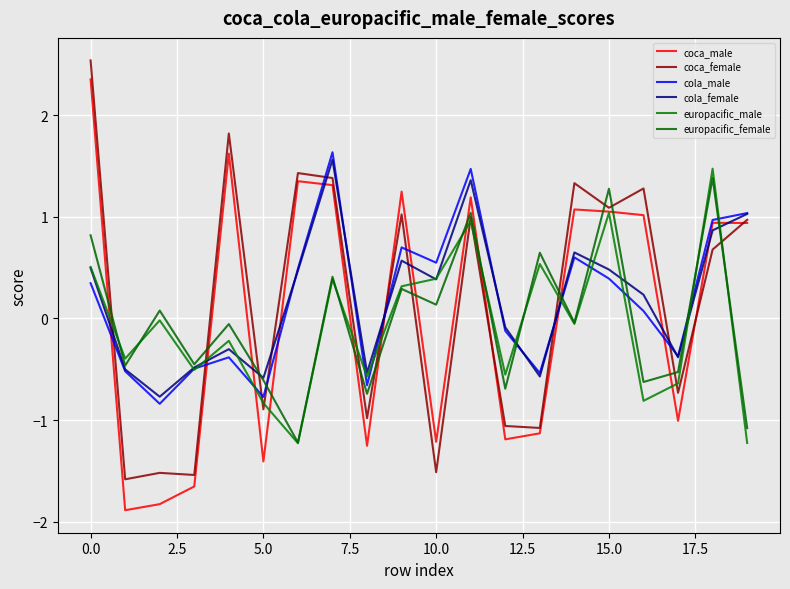

What is the maximum value for europacific_male?

1.5